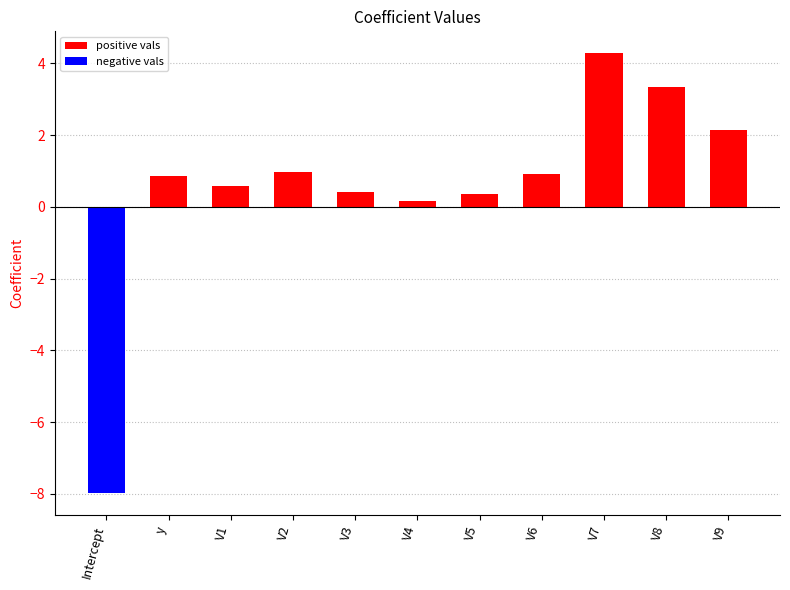

What is the label of the 2nd bar from the left?

y